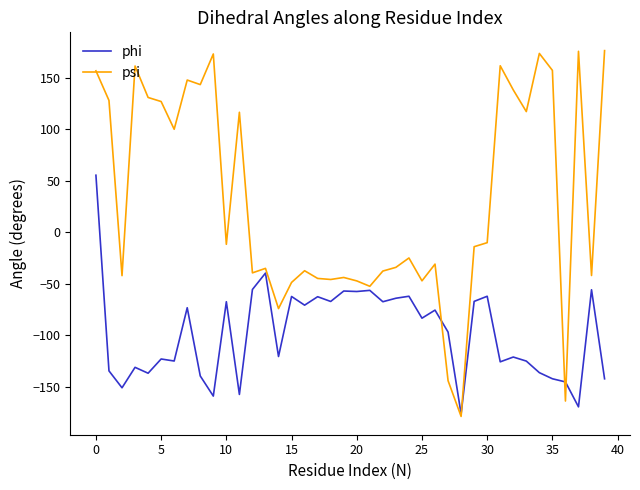

What is the lowest value of the phi series?

-176.2